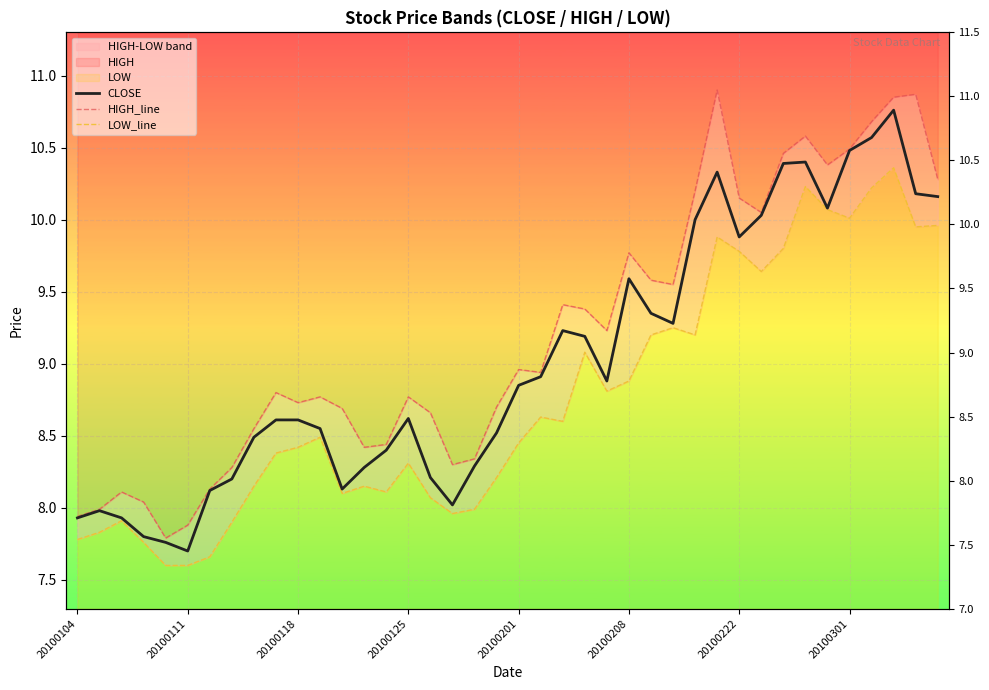

True or false: HIGH_line and CLOSE cross at least once.

False